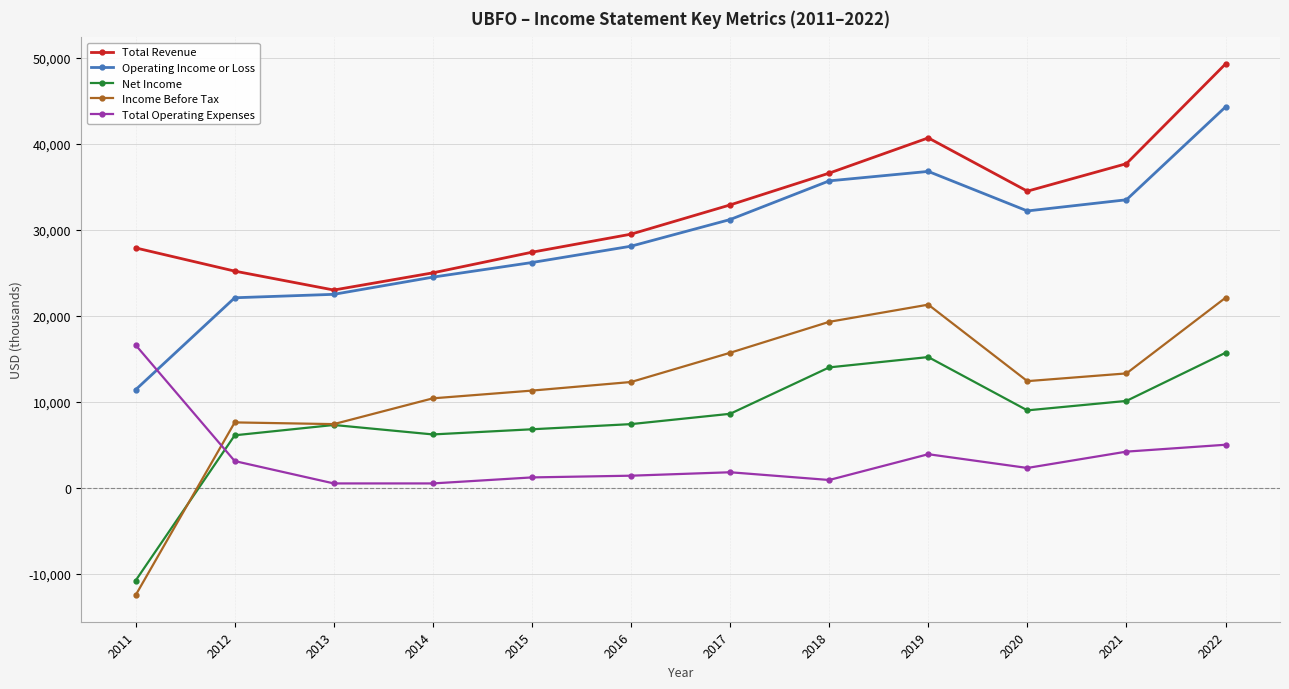

What is the minimum value shown in the chart?

-12500